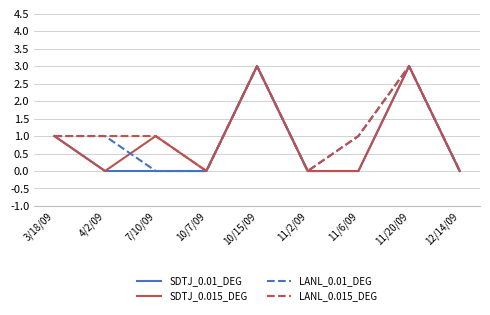

How many values in the LANL_0.01_DEG series are below 1?

4